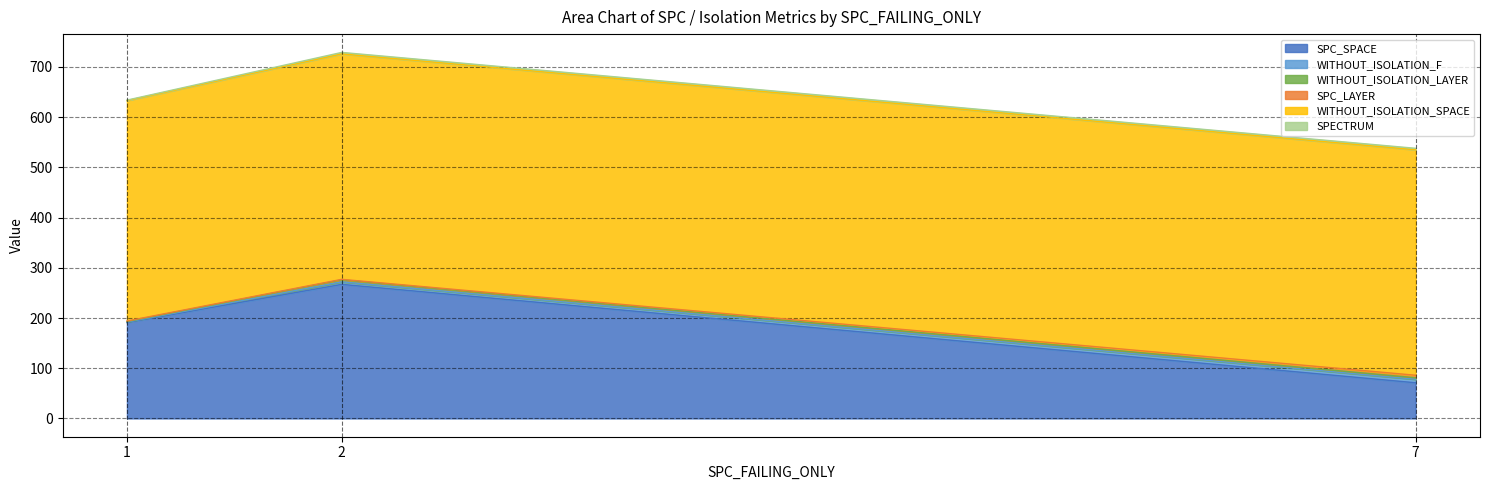

What is the highest value of the SPC_SPACE series?

267